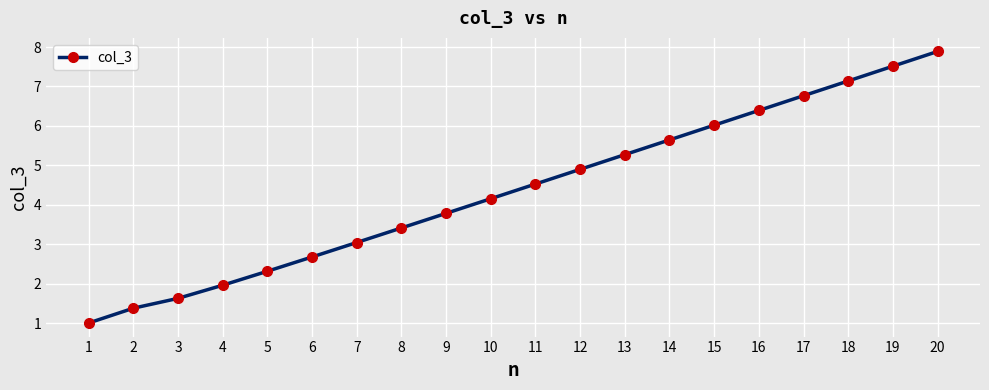

Which category has the highest value across all series?

20